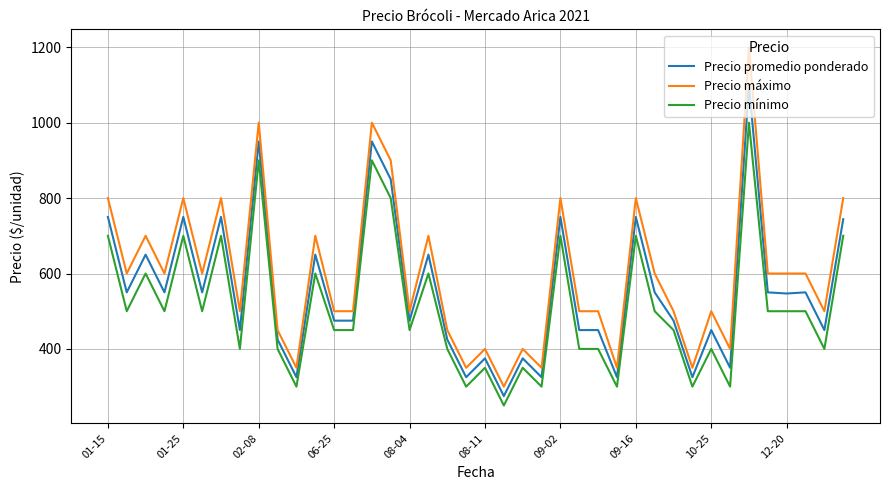

Which series has the widest spread of values?

Precio máximo